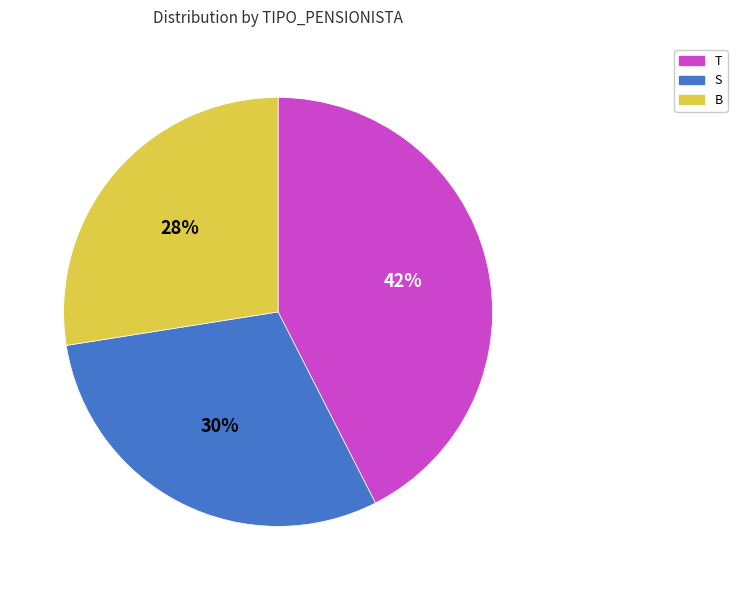

True or false: S accounts for 30% of the total.

True